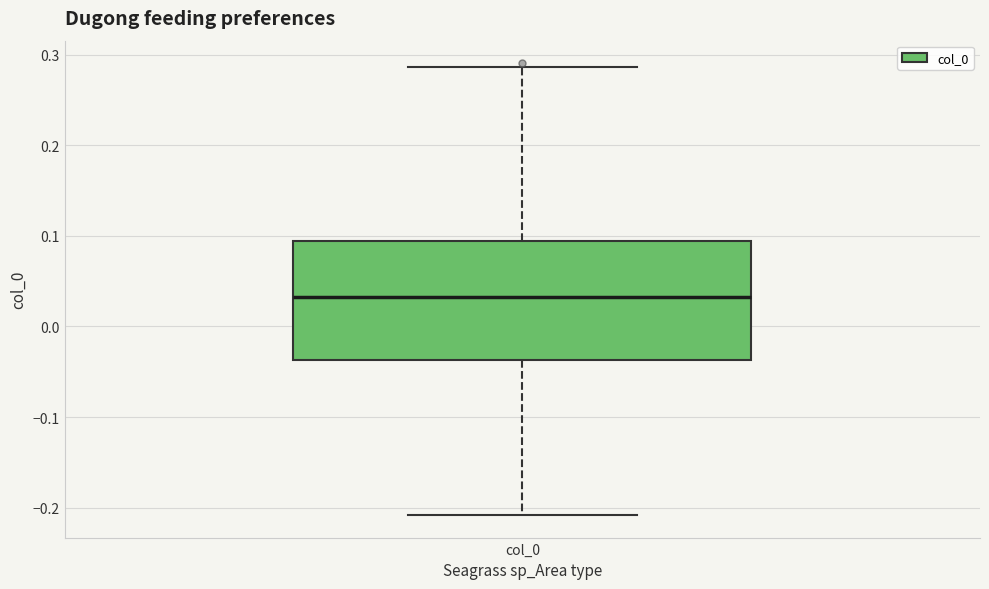

Read this box plot against the y-axis: the position of the median line, the range covered by the box, and the ends of both whiskers. The values are not printed on the chart, so give them approximately, as read against the axis.

median 0.03, box -0.04 to 0.09, whiskers -0.21 to 0.29